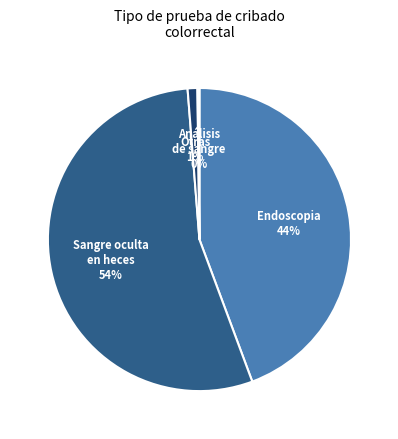

Which has a higher value, Endoscopia or Otras?

Endoscopia